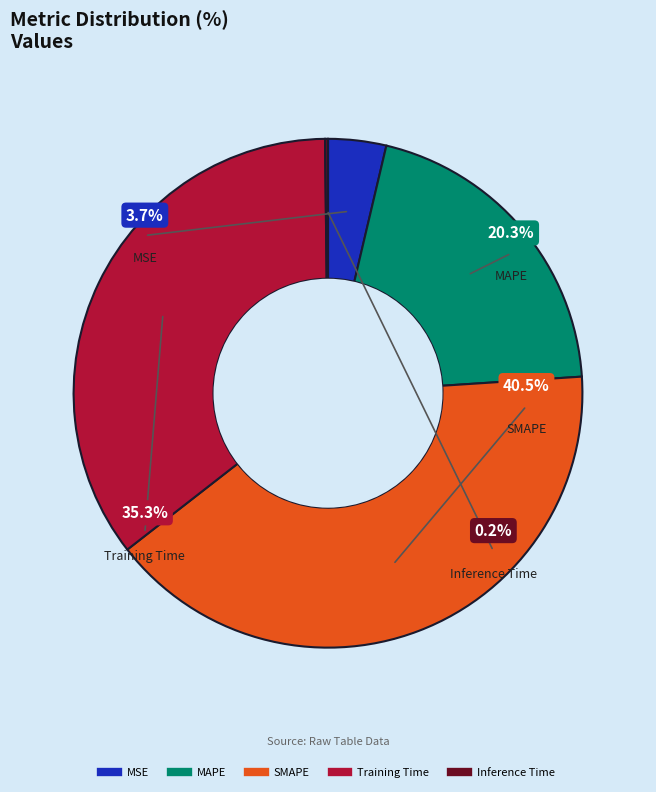

What percentage is the Training Time slice, to the nearest percent?

35%